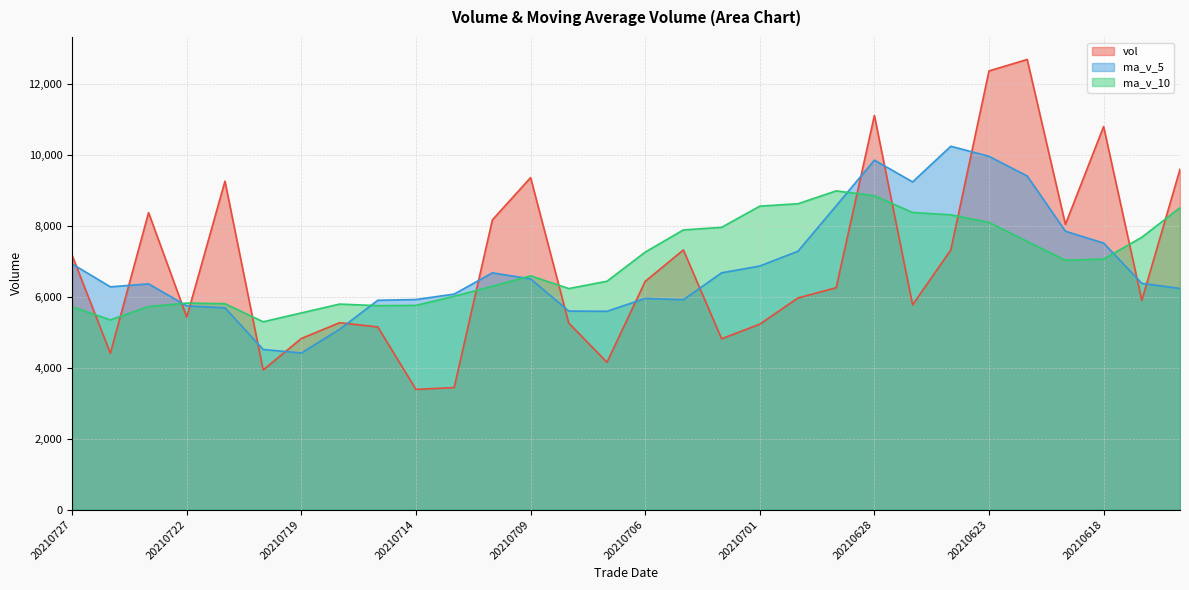

Rank the categories by ma_v_10 value from highest to lowest.

20210629, 20210628, 20210630, 20210701, 20210616, 20210625, 20210624, 20210623, 20210702, 20210705, 20210617, 20210622, 20210706, 20210618, 20210621, 20210709, 20210707, 20210712, 20210708, 20210713, 20210722, 20210721, 20210716, 20210714, 20210715, 20210723, 20210727, 20210719, 20210726, 20210720